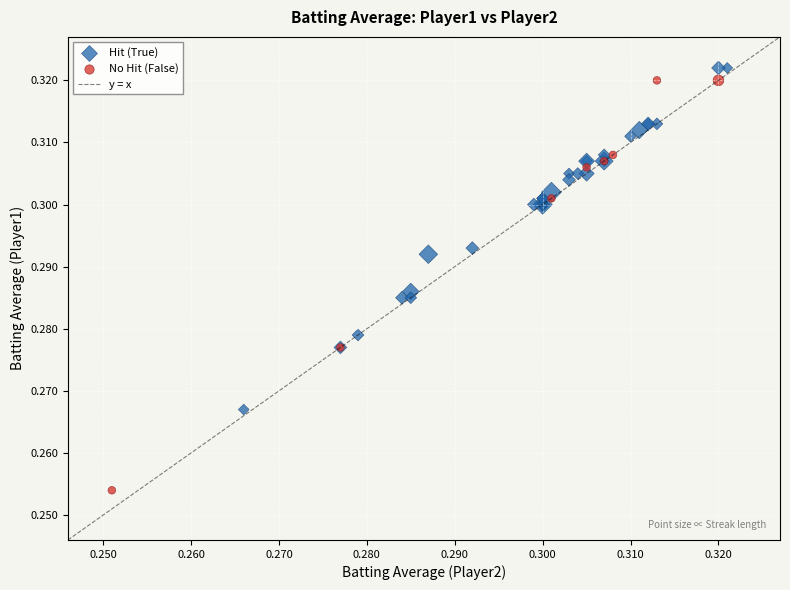

Which series reaches the minimum Y coordinate?

No Hit (False)